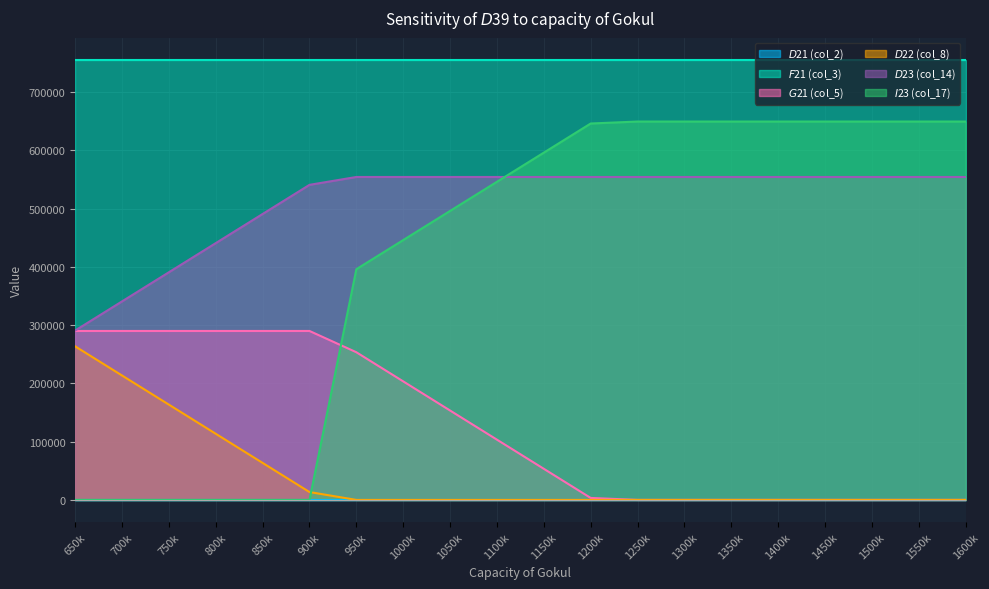

What is the maximum value shown in the chart?

755042